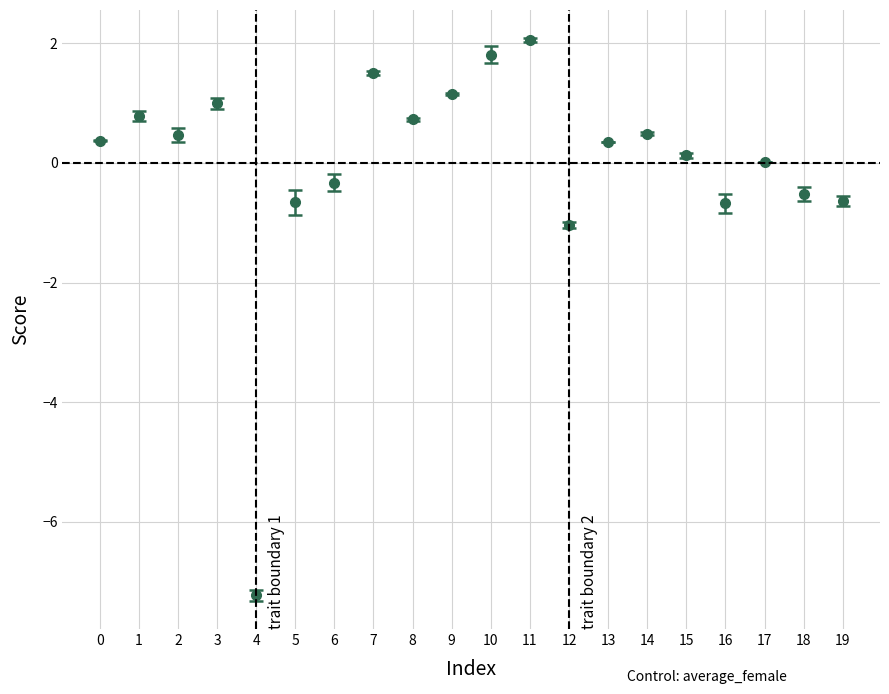

At which category does the chart reach its minimum across all series?

4